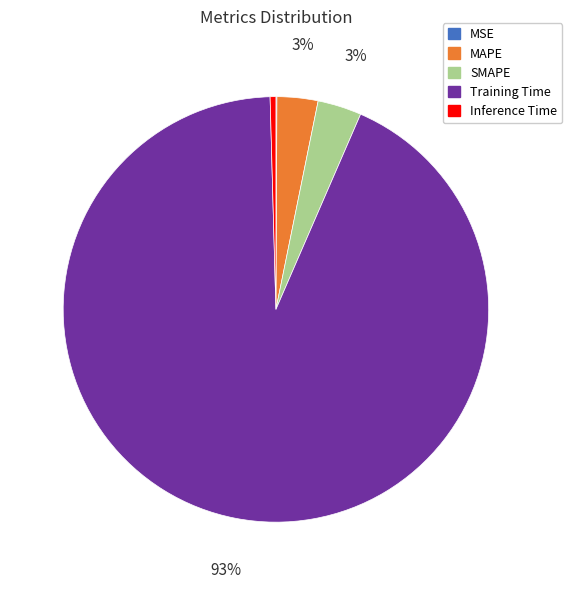

Is Training Time the majority of the pie?

Yes